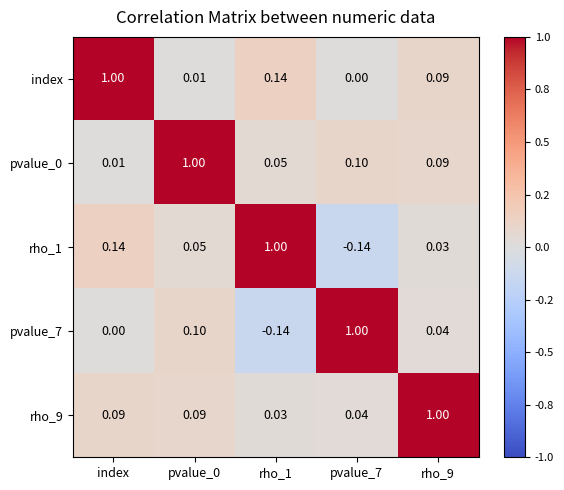

Which category has the lowest value in the pvalue_0 series?

index